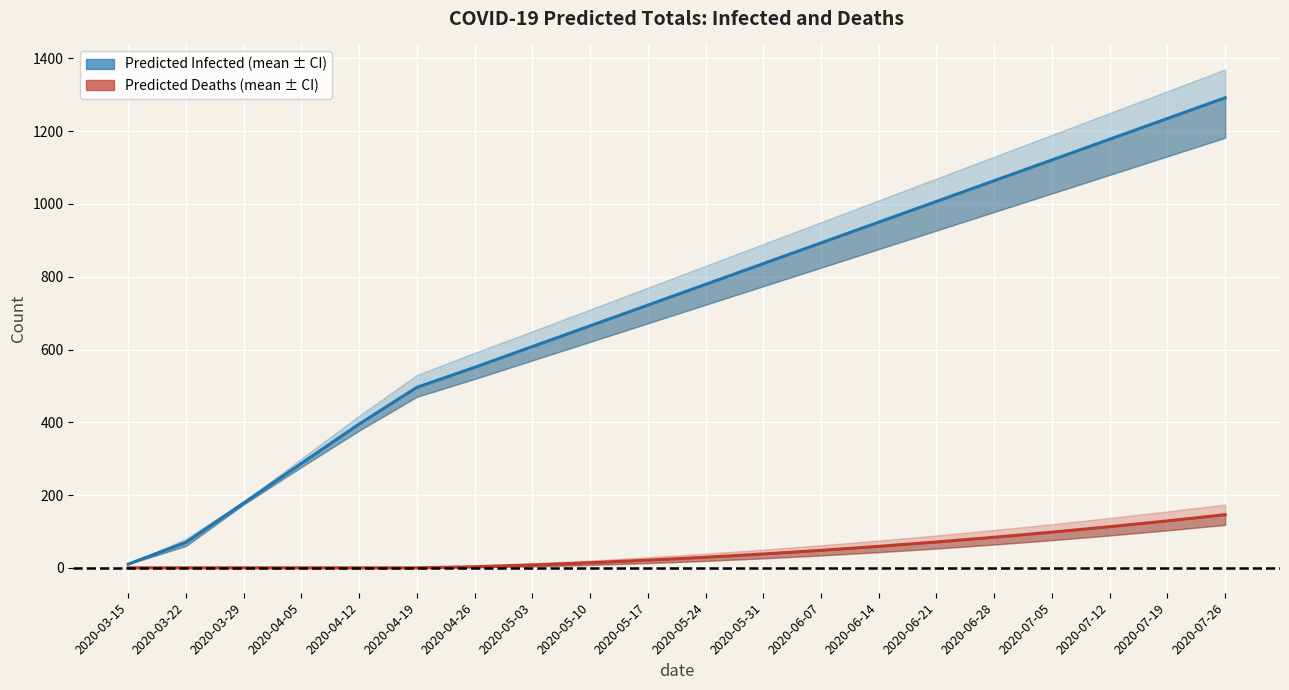

What position from the left is 2020-04-19?

6